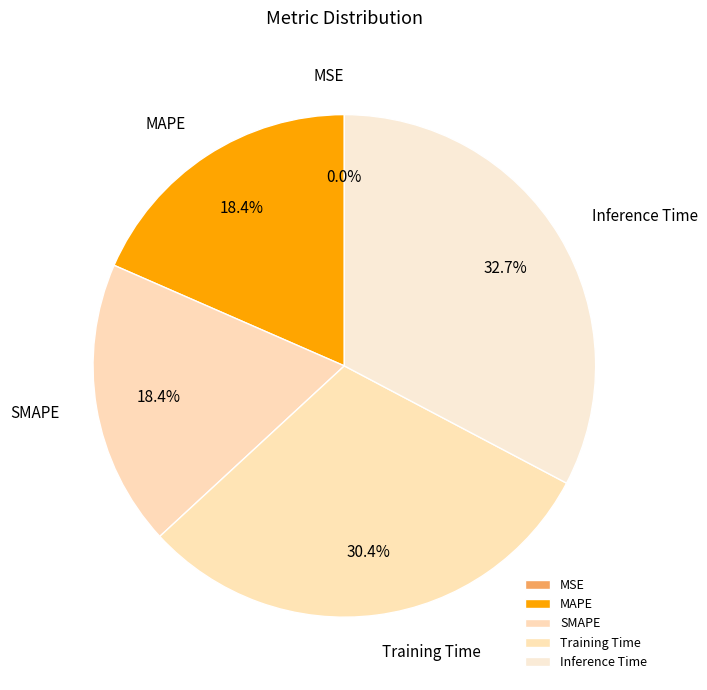

Between SMAPE and Training Time, which is larger?

Training Time